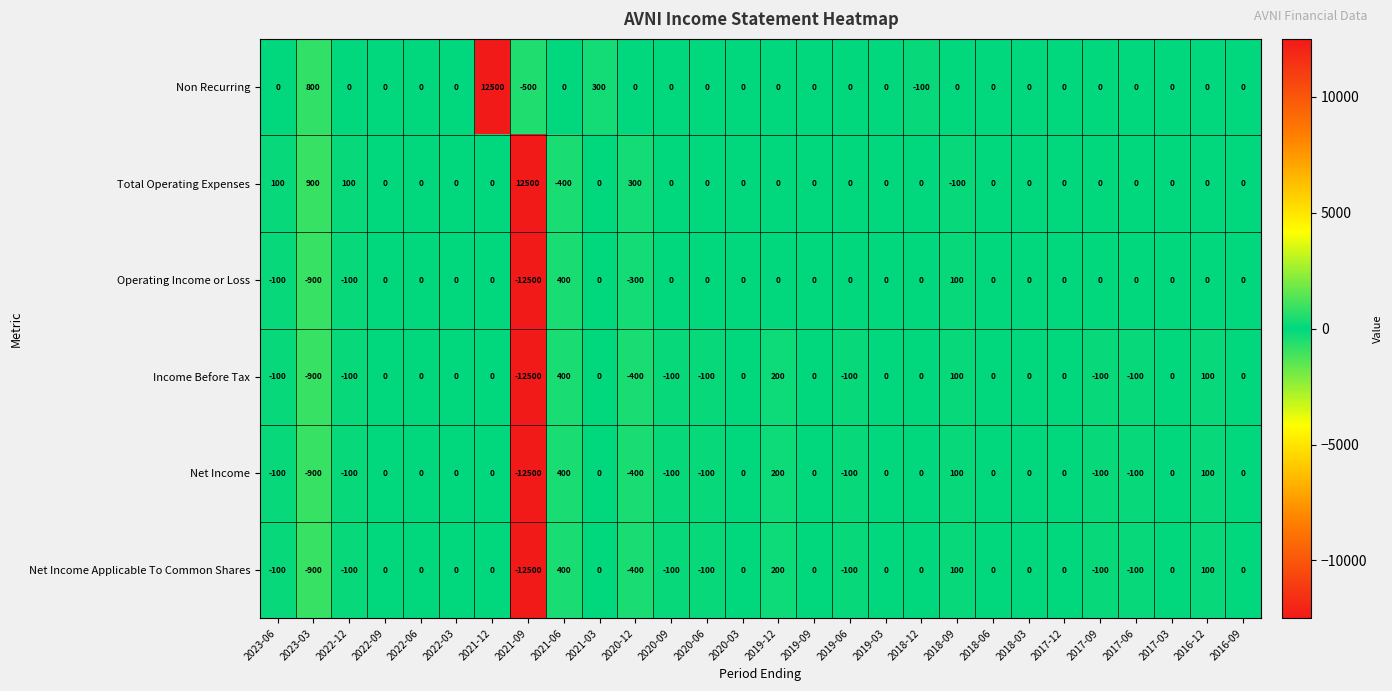

Which series has the widest spread of values?

Non Recurring